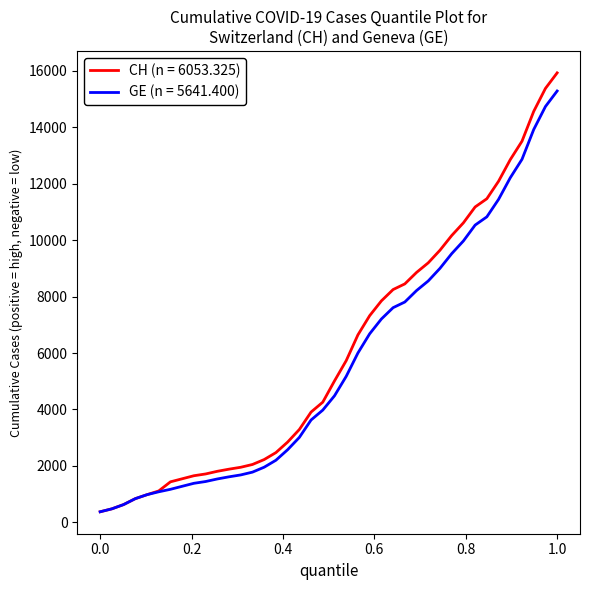

What is the maximum value shown in the chart?

15926